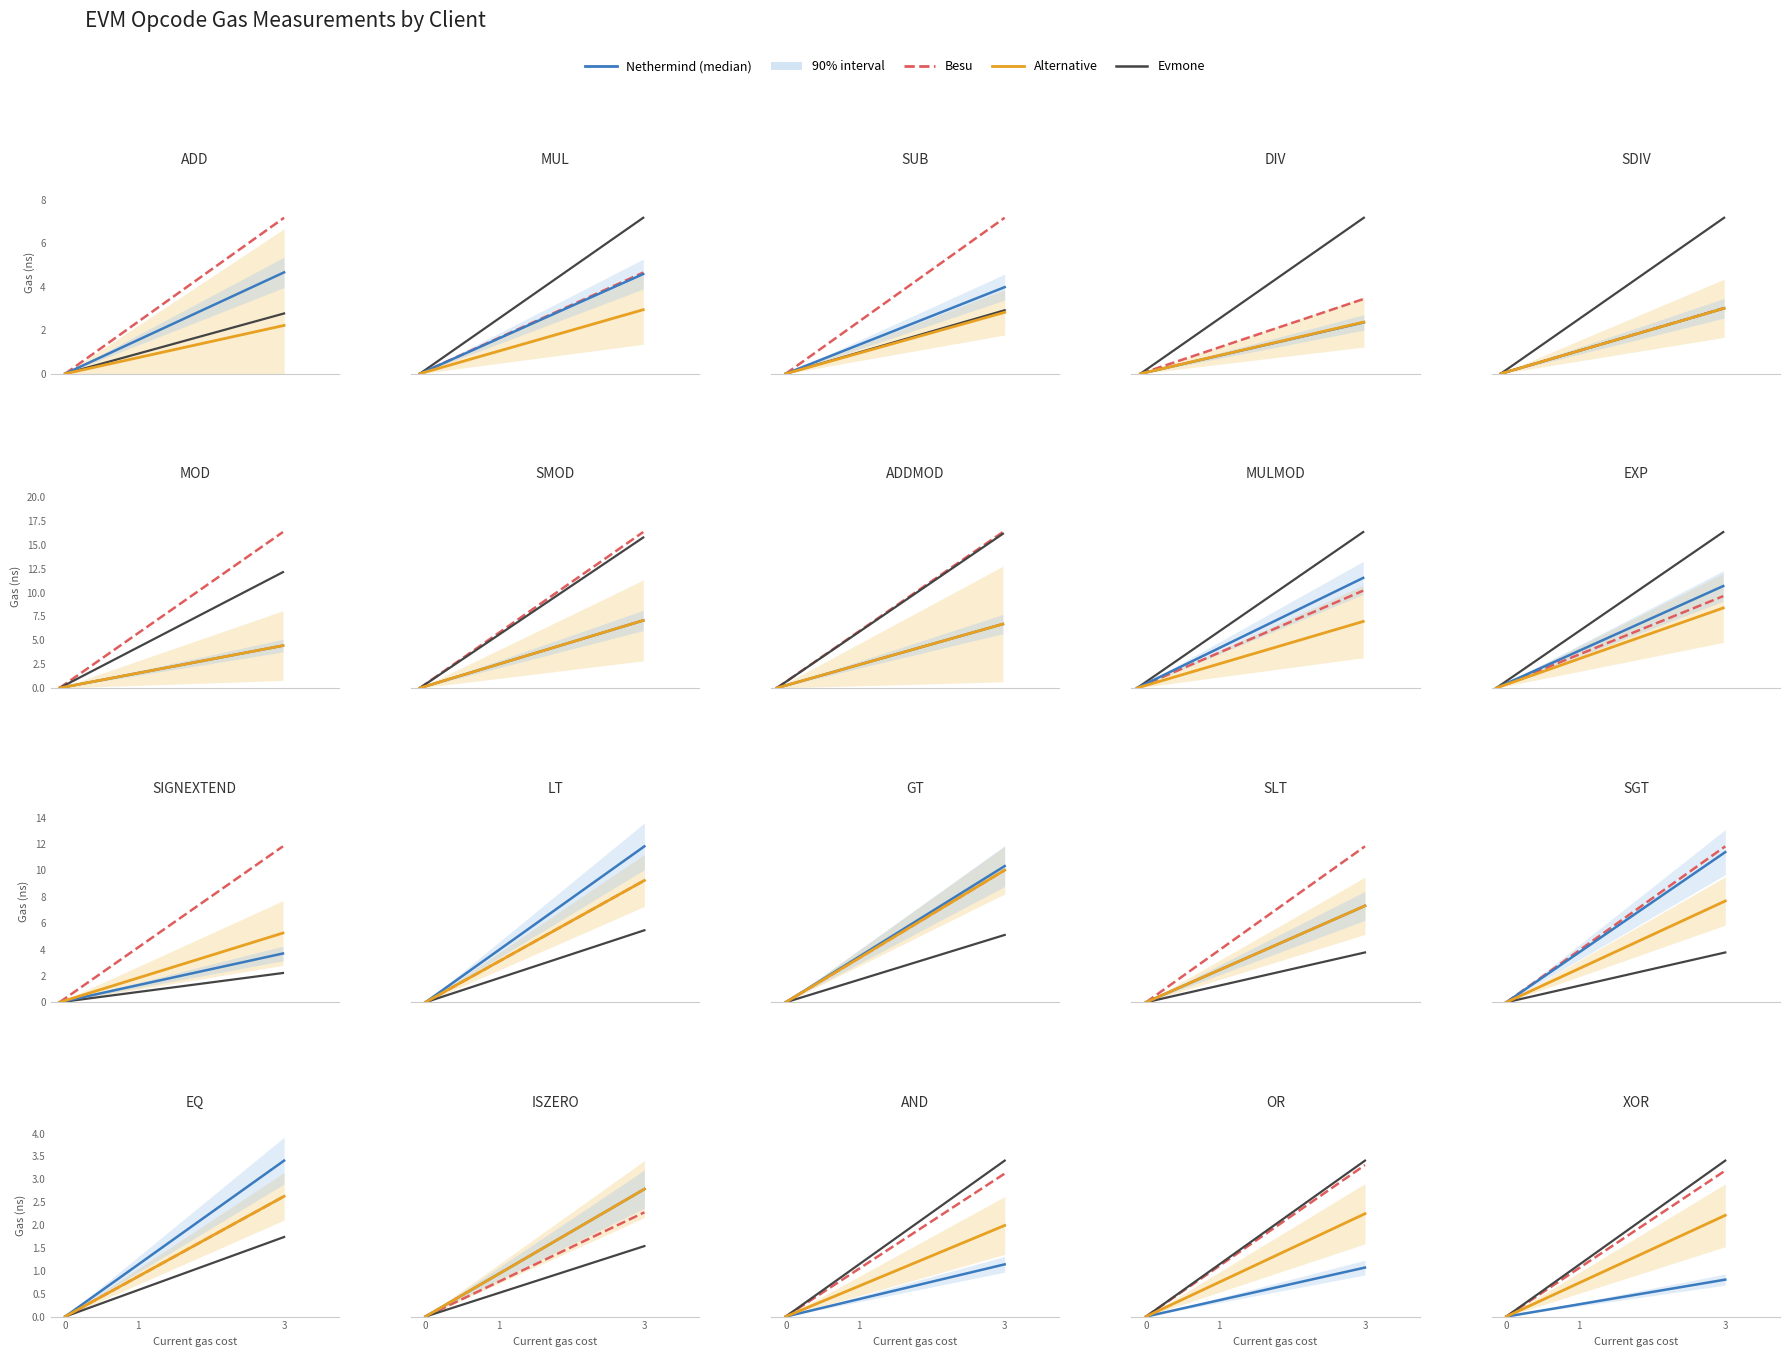

How many data points in Besu are less than 3?

1